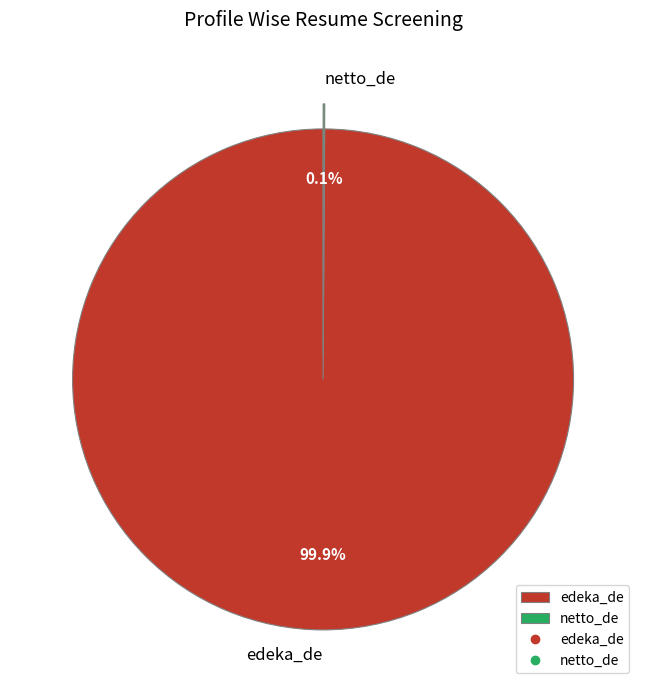

What is the largest slice in the pie chart?

edeka_de